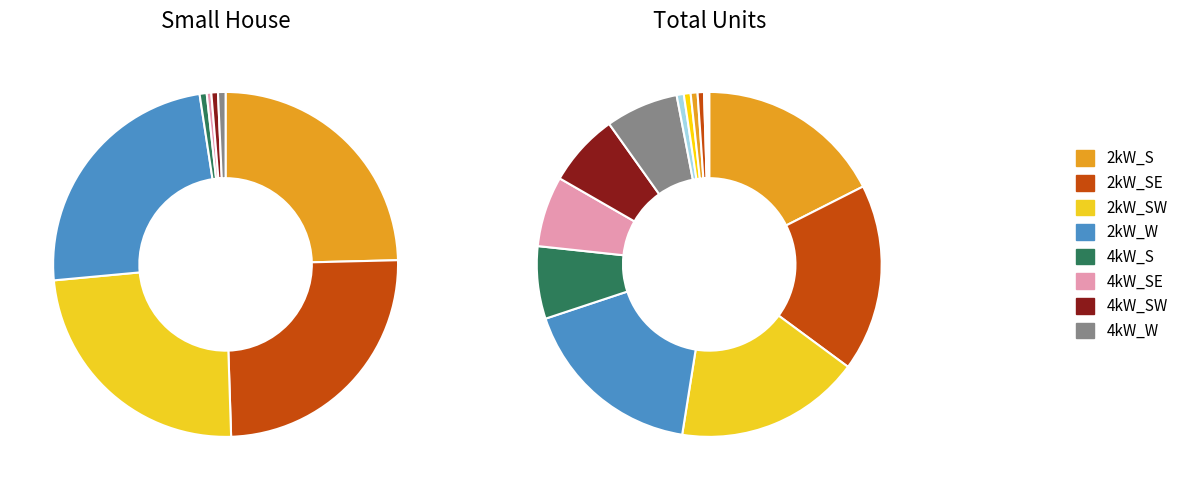

How many segments does this pie chart have?

16